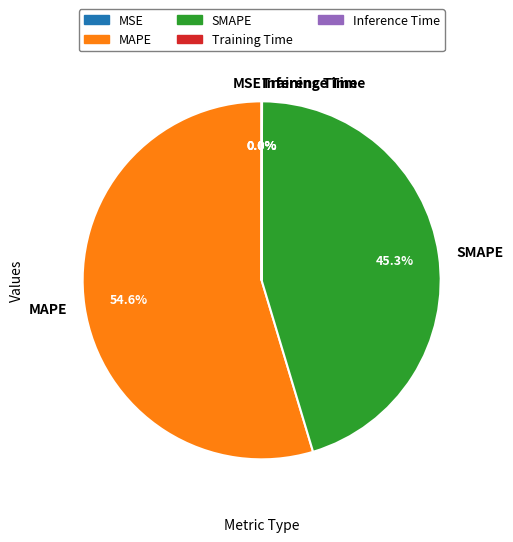

Which category has the biggest portion of the pie?

MAPE